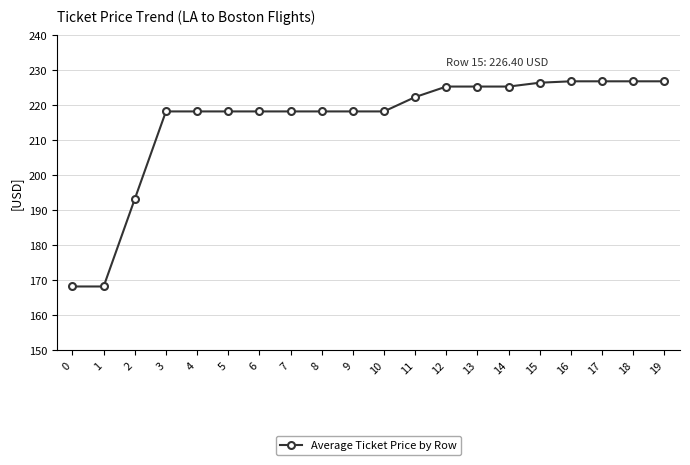

True or false: the data shows 193.2 at 2.

True